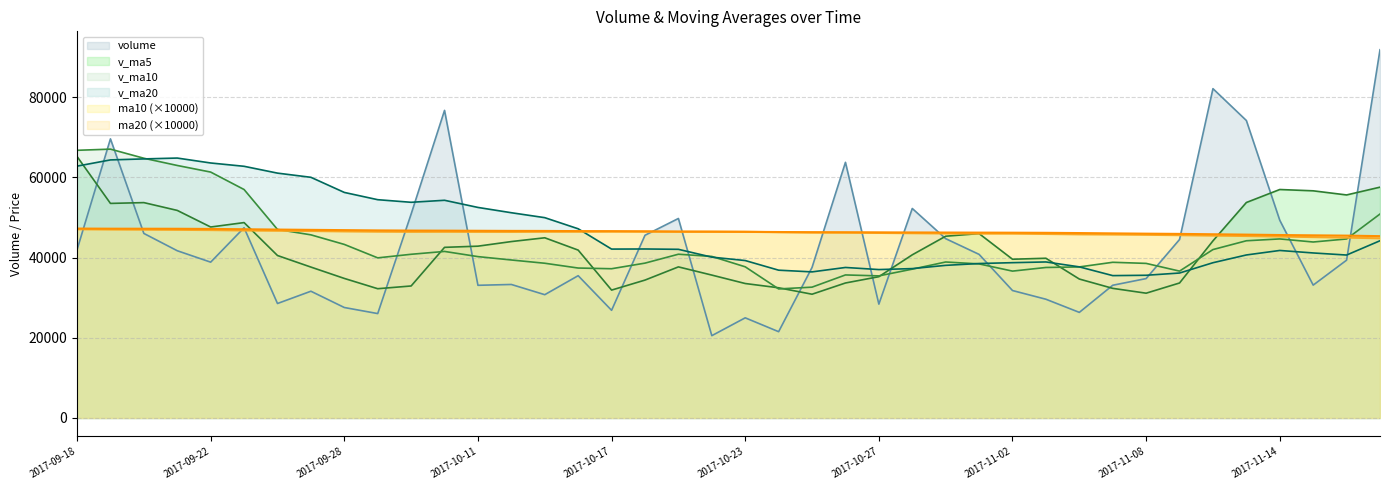

What is the label of the 21st point from the right?

2017-10-20